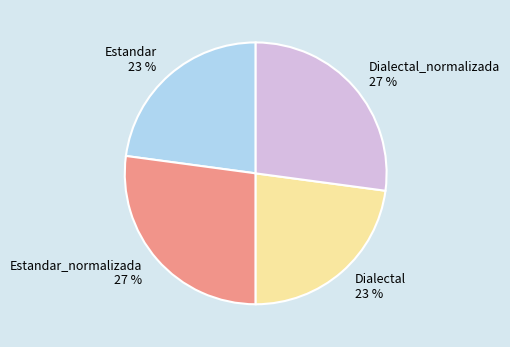

Does any single category account for the majority?

No